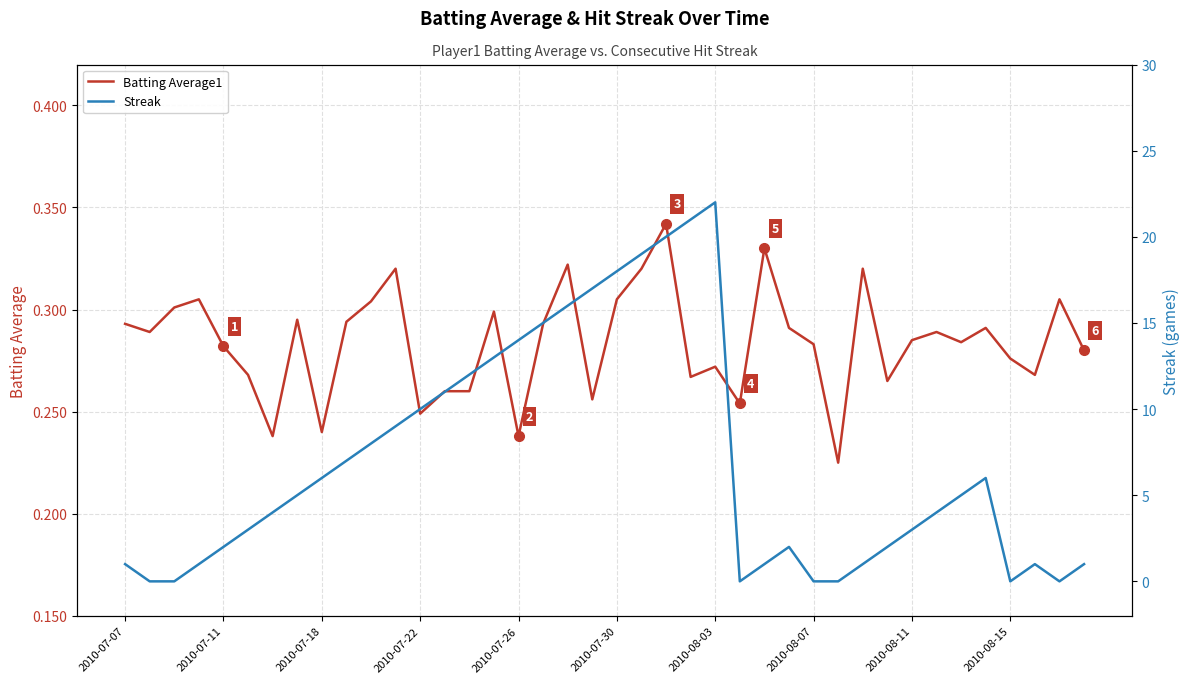

How many series are shown in this chart?

2